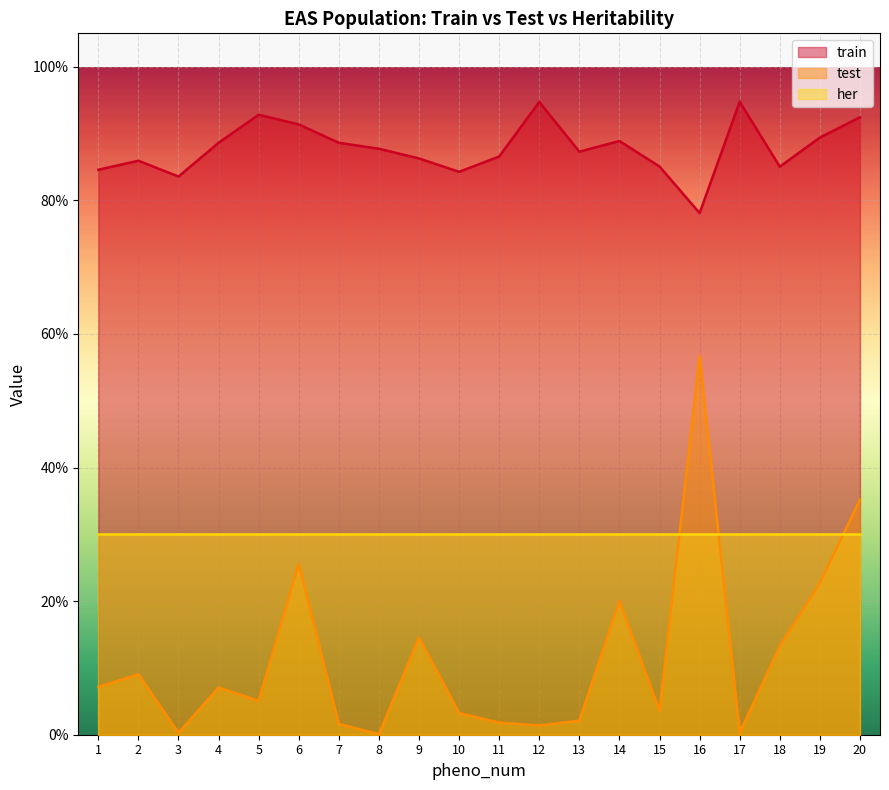

What is the difference between the train values at 16 and 13?

0.1